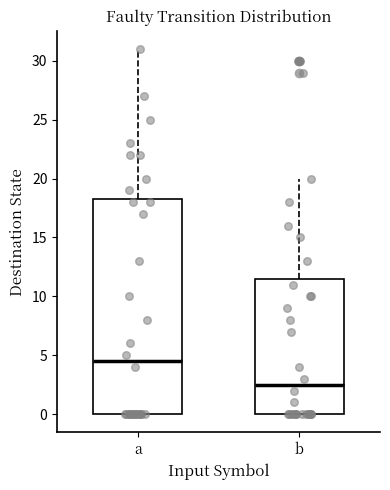

Which box's median line is the lowest?

b